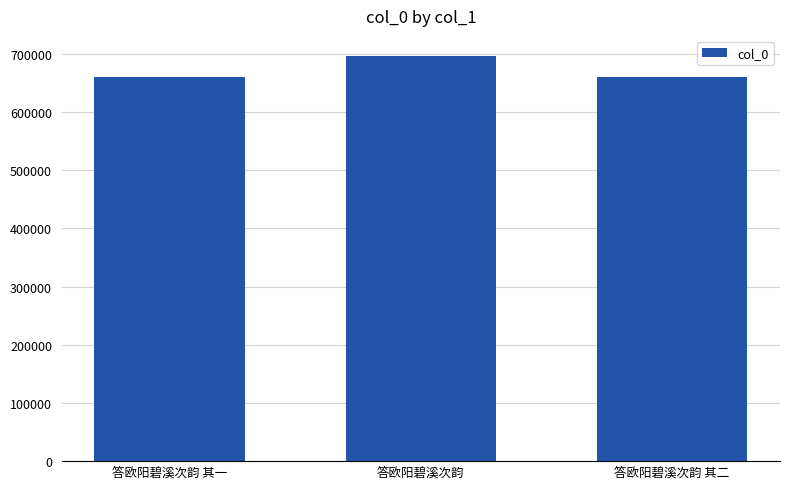

What is the average value?

672876